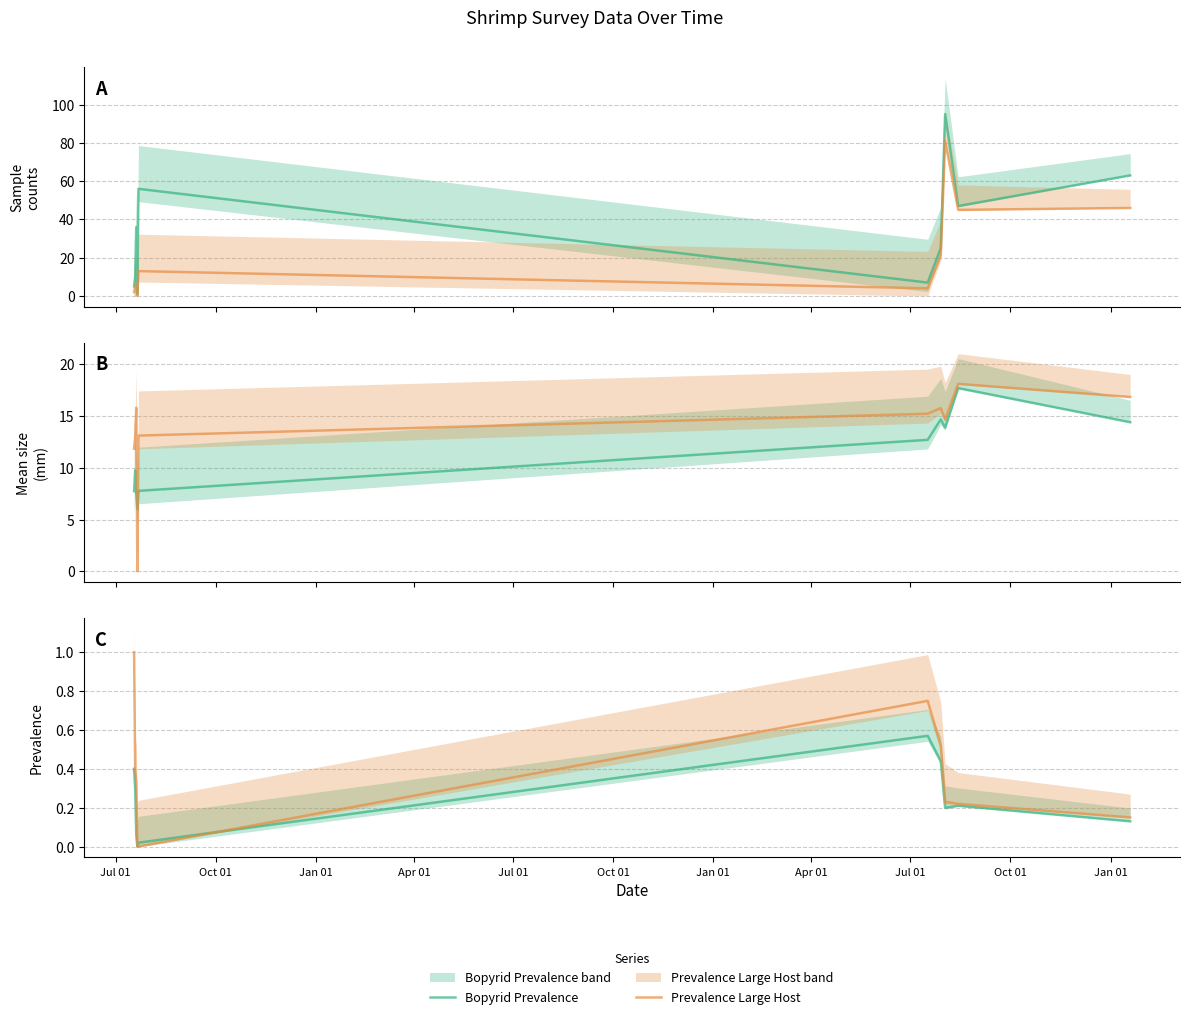

What is the average value of the Mean Carapace Length (mm) series?

11.2